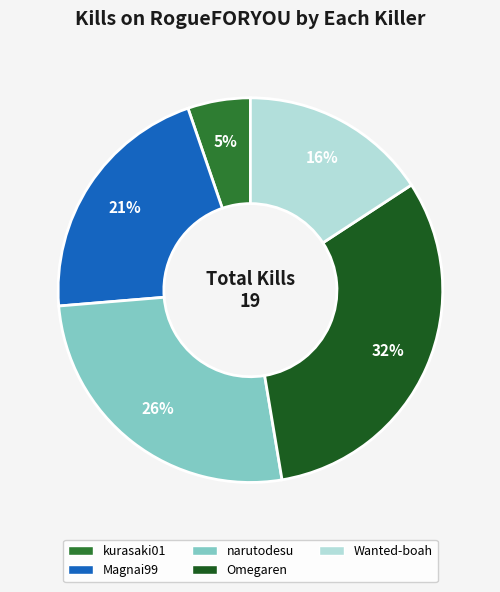

To the nearest percent, what is the average slice percentage?

20%